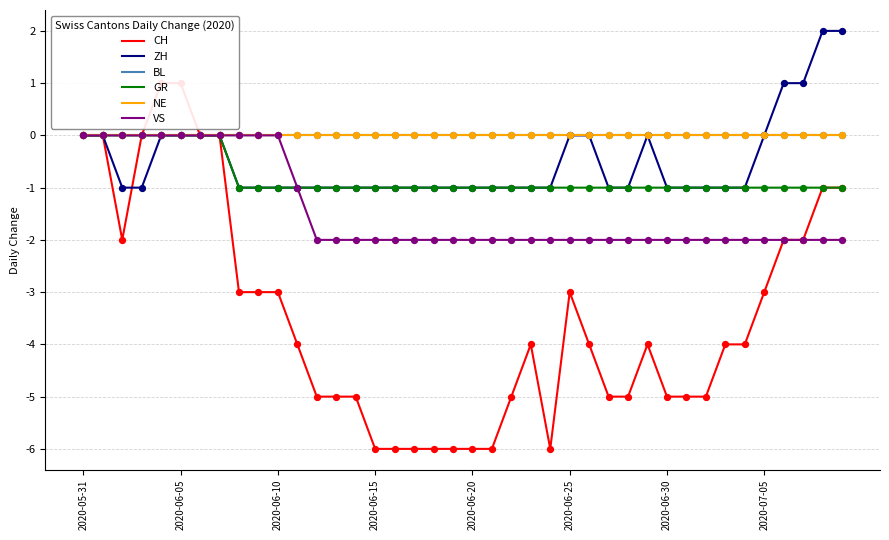

Which series has the largest total across all categories?

BL